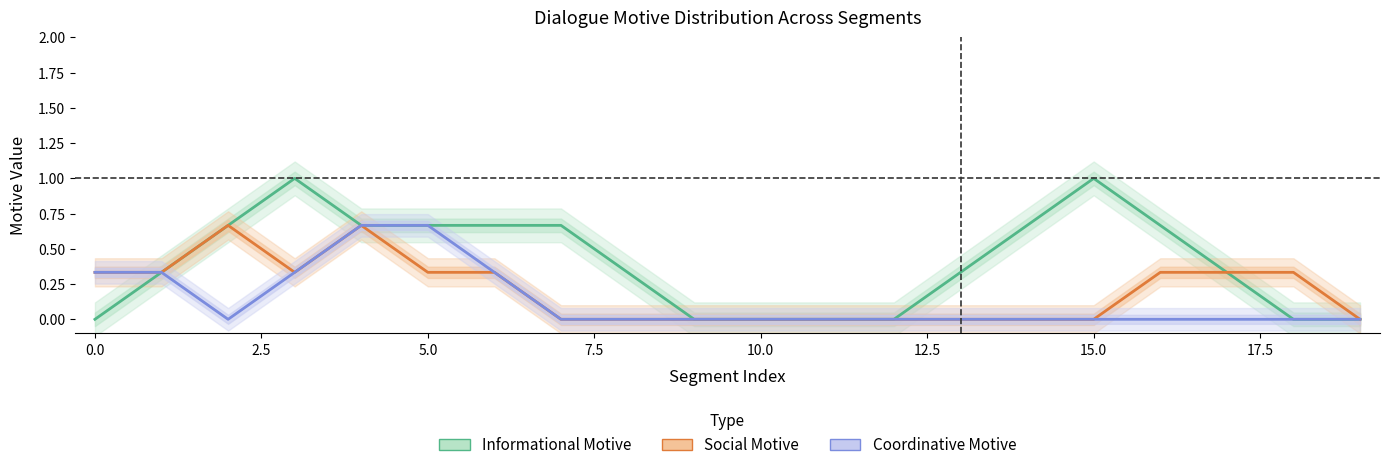

True or false: Coordinative Motive and Social Motive intersect in this chart.

False